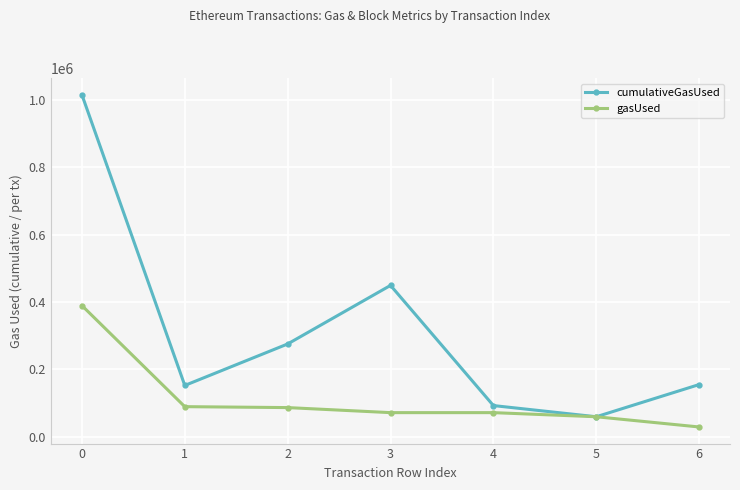

In cumulativeGasUsed, how many points are lower than both neighbors (excluding endpoints)?

2